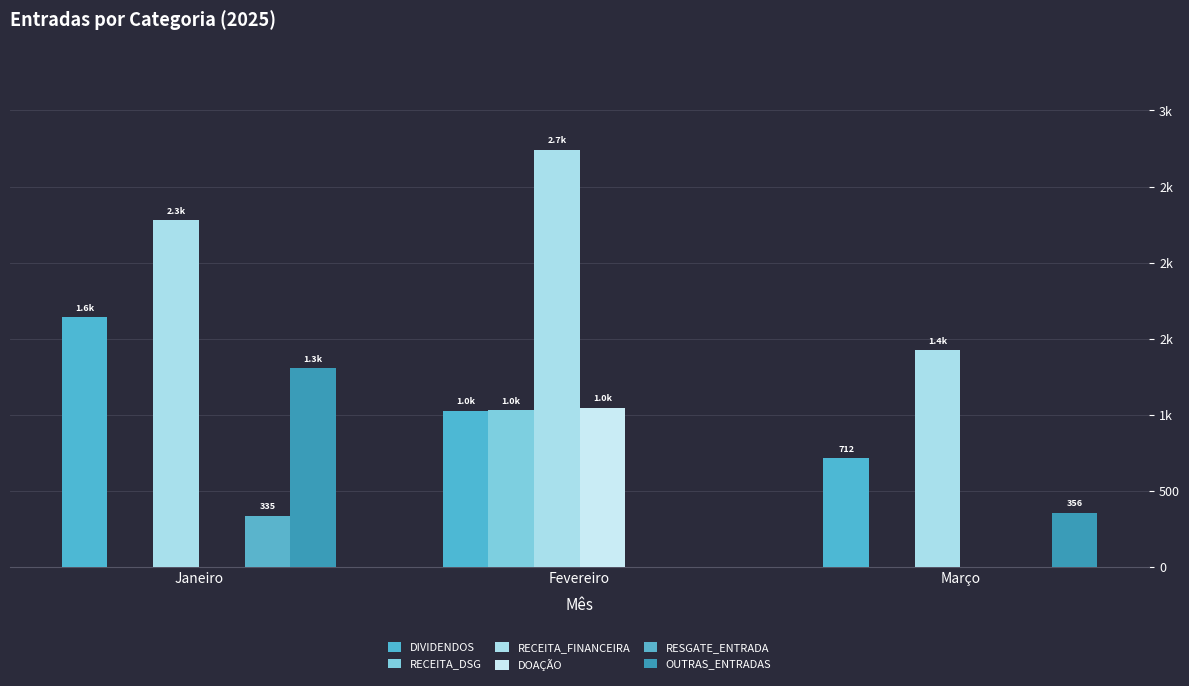

Which category has the highest value in the DOAÇÃO series?

Fevereiro